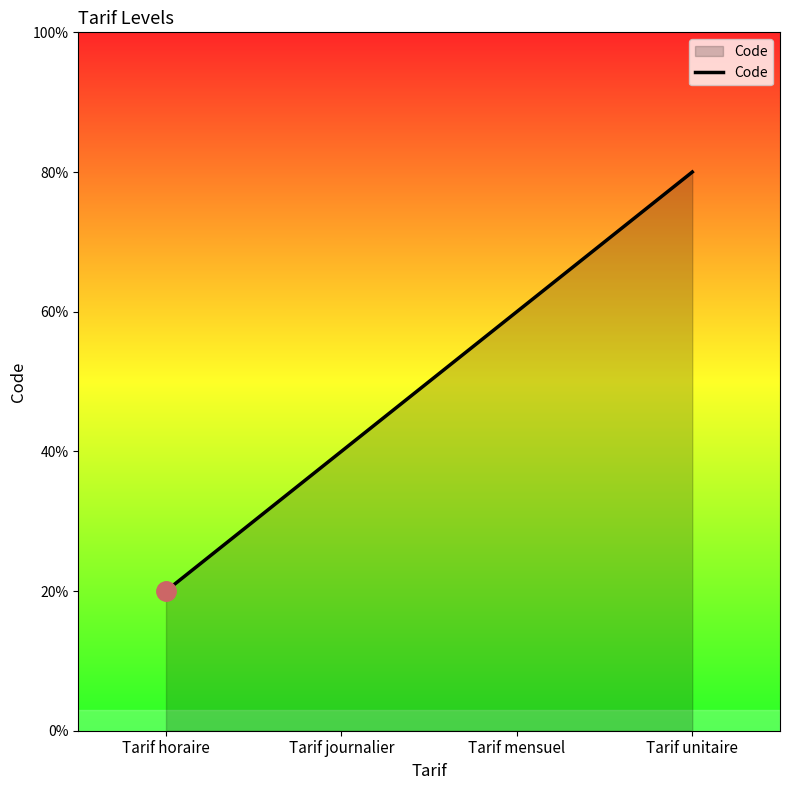

Does the chart display data point markers on the line(s)?

No